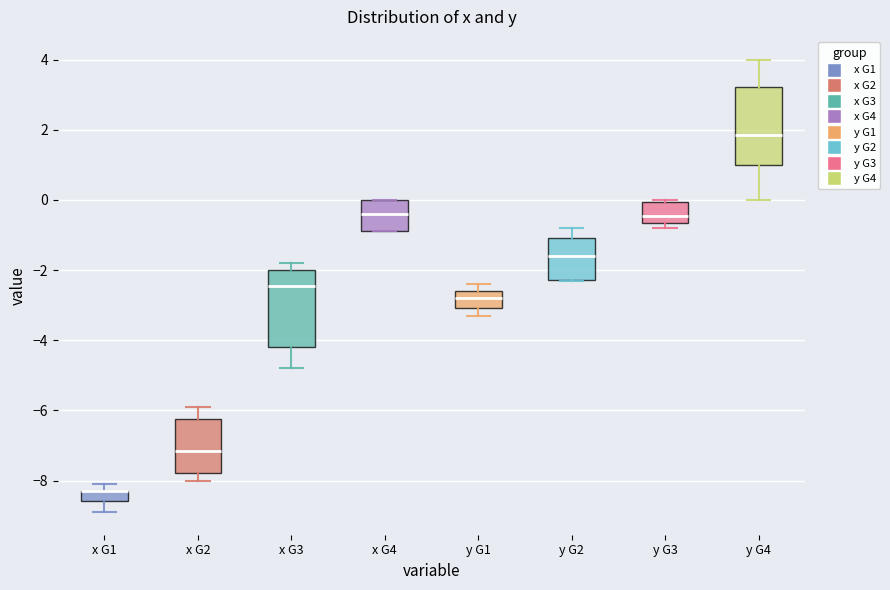

Where is the upper edge of the box for y G1 on the y-axis? The values are not printed on the chart, so give them approximately, as read against the axis.

-2.6